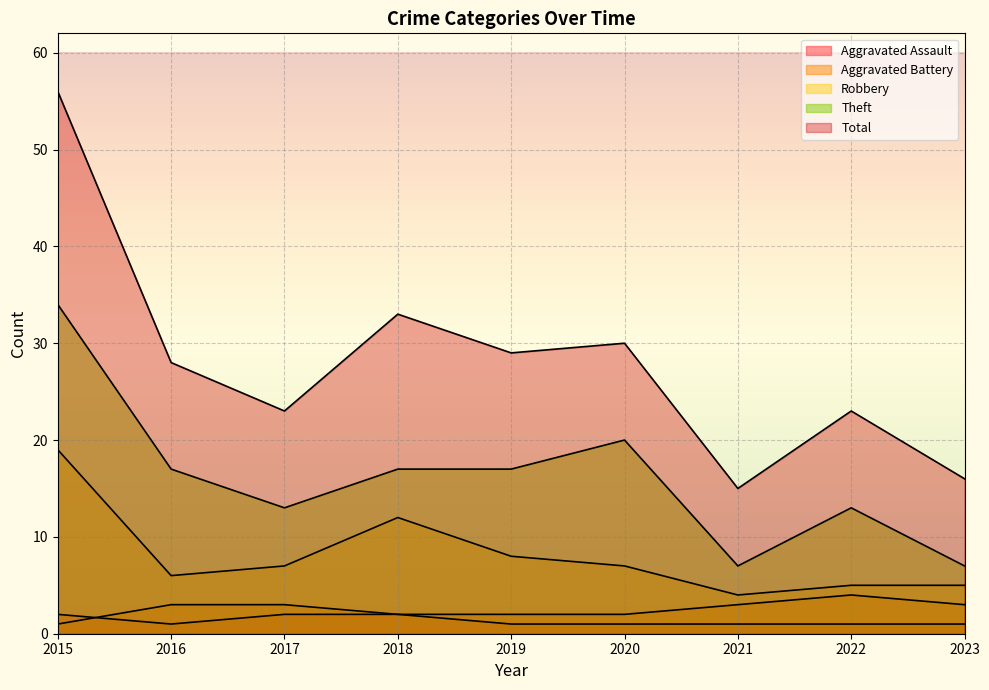

Between 2018 and 2022, which series saw the biggest shift?

Total